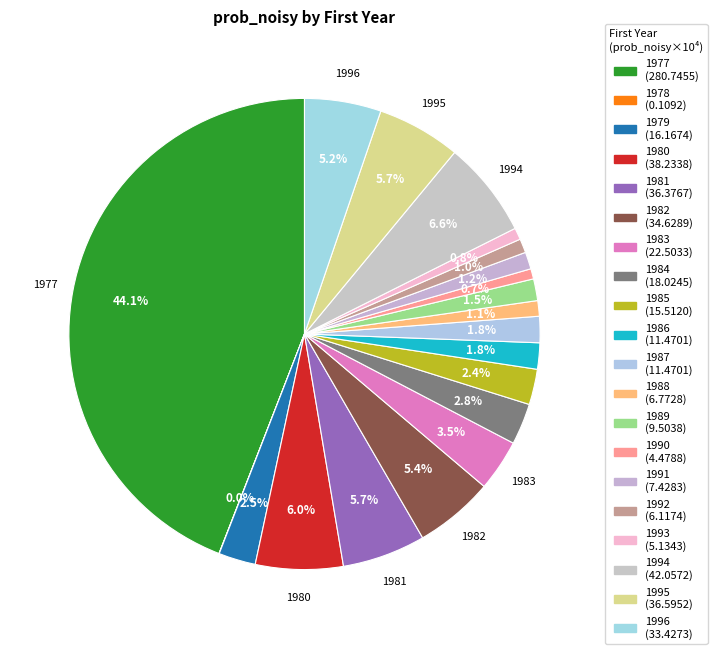

What percentage do 1992 and 1977 together represent?

45.1%